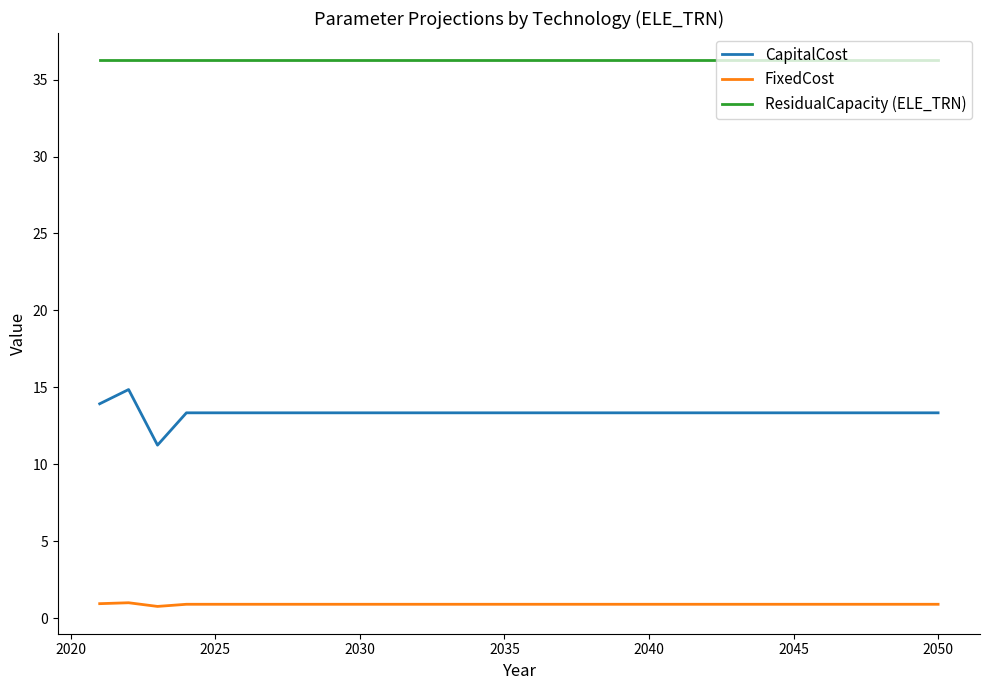

Which series has the widest spread of values?

CapitalCost